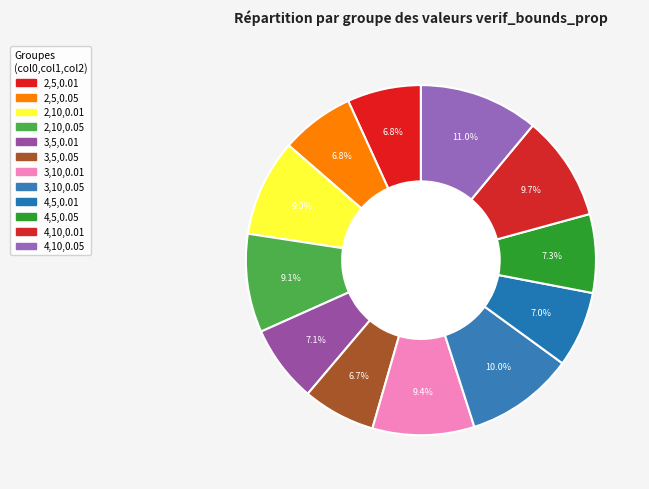

How many segments does this pie chart have?

12